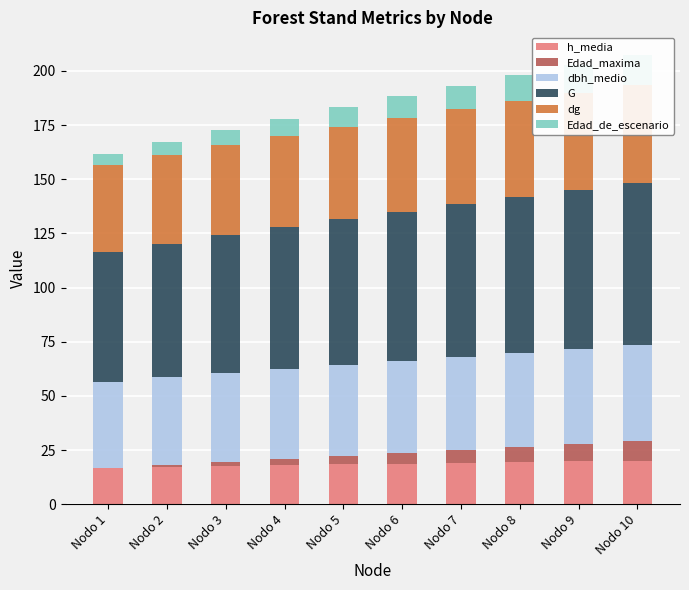

At which category is the sum across all series the highest?

Nodo 10